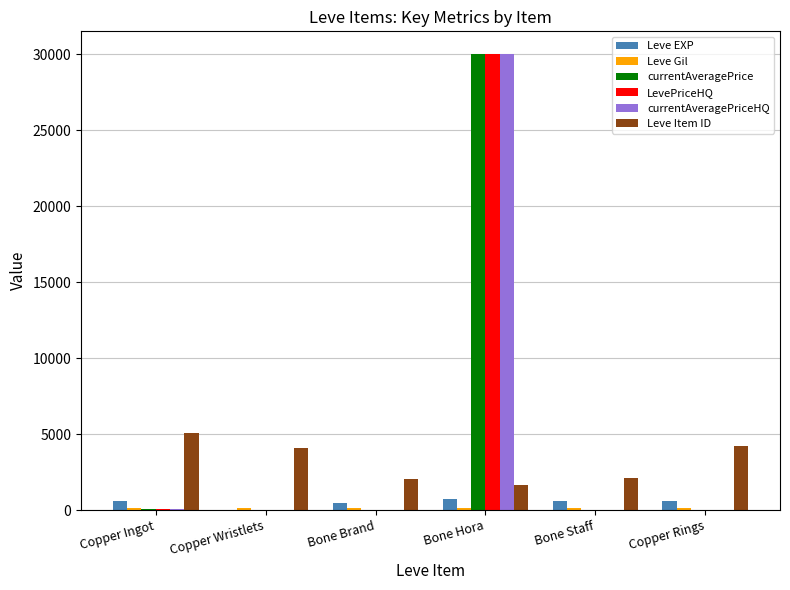

How many groups of bars are there?

6